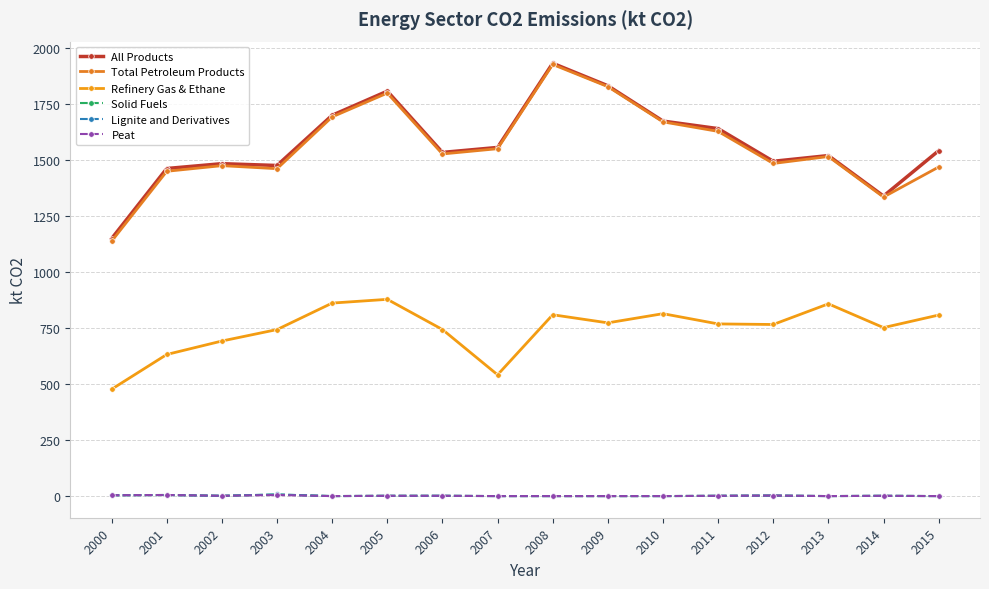

Does the chart have visible grid lines?

Yes